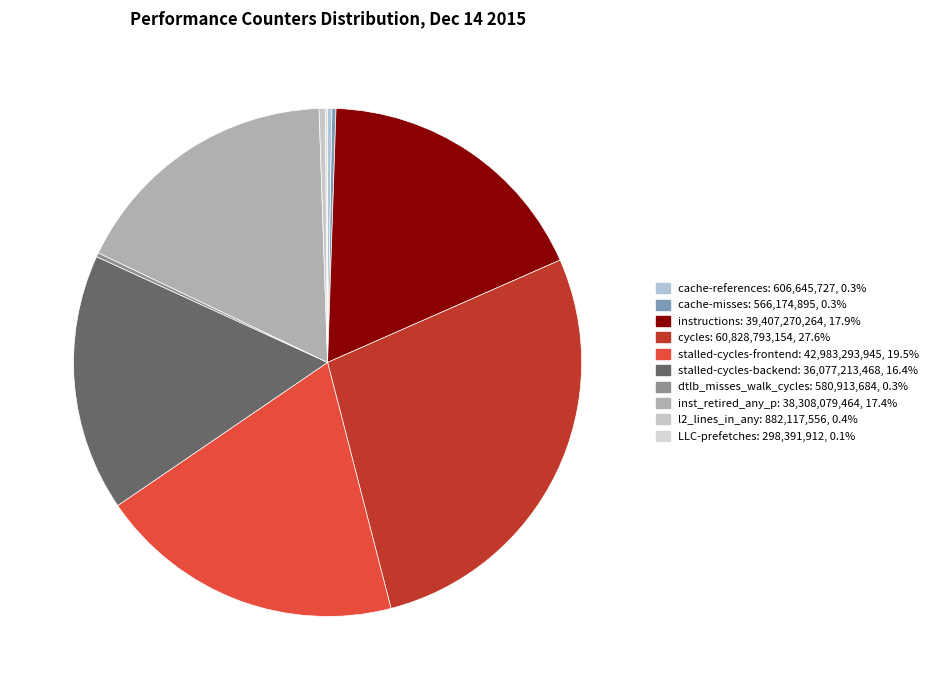

Which slice is the largest?

cycles